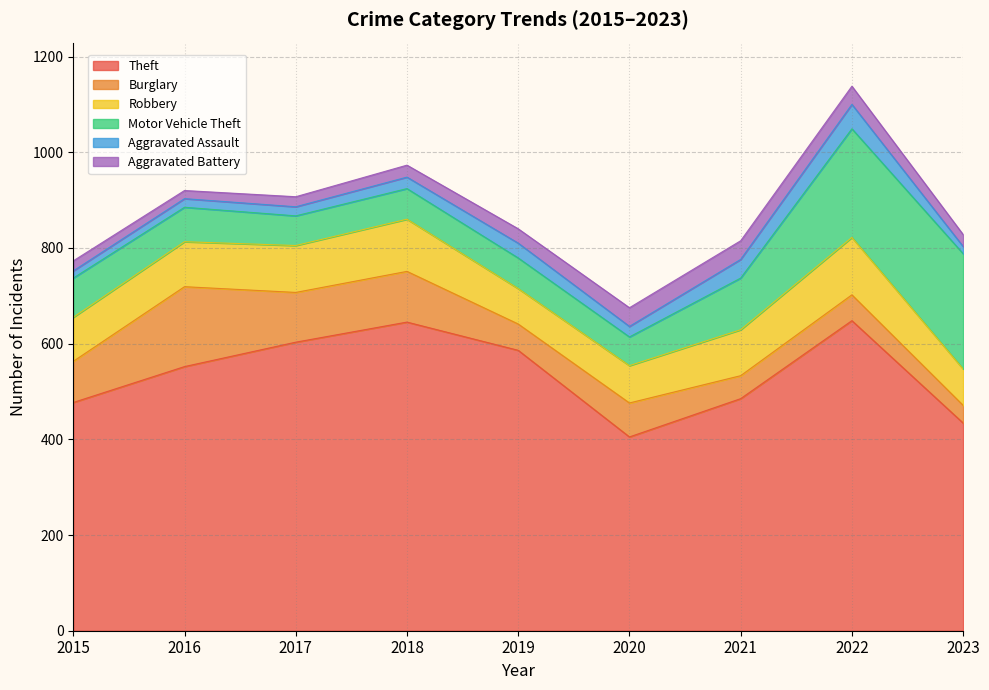

What is the average value of the Theft series?

537